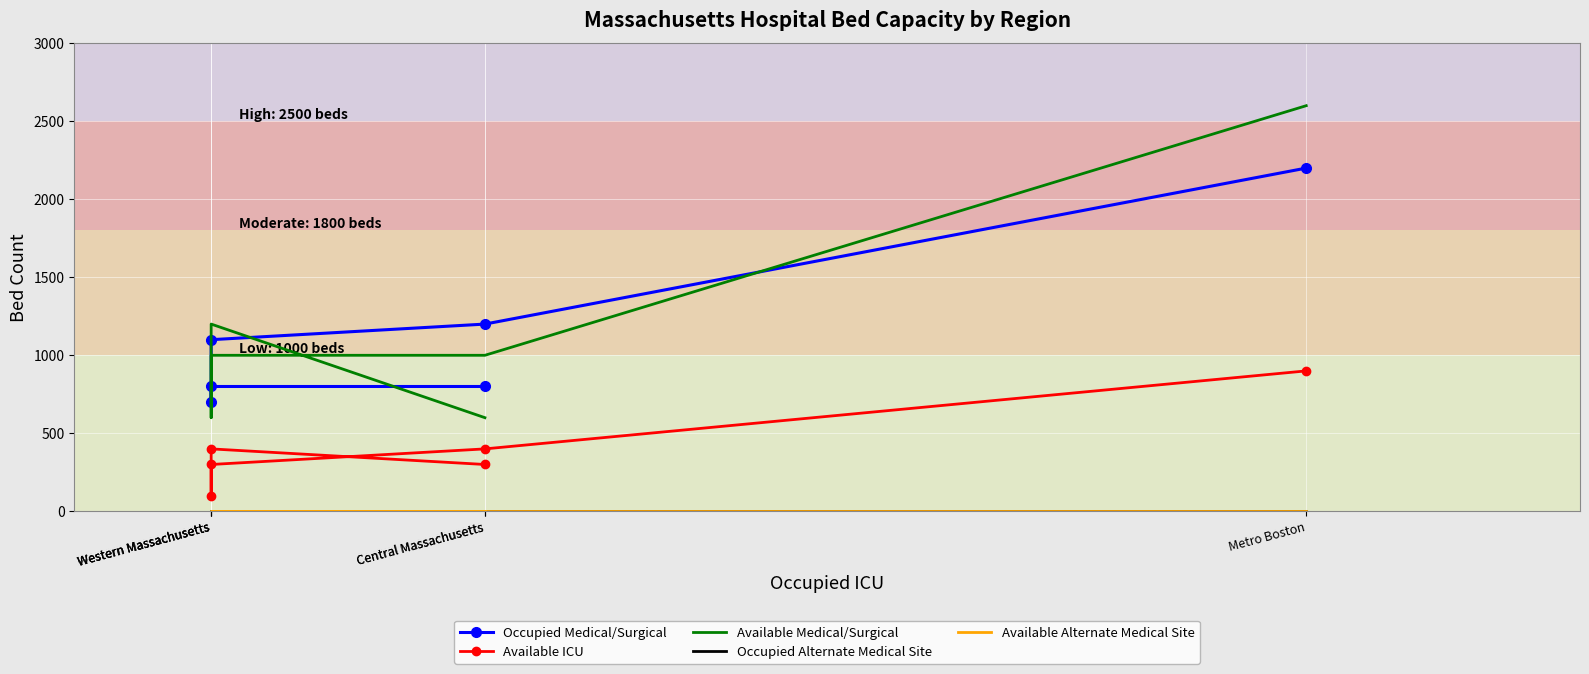

The Available Alternate Medical Site series shows 0 at Western Massachusetts. True or false?

True